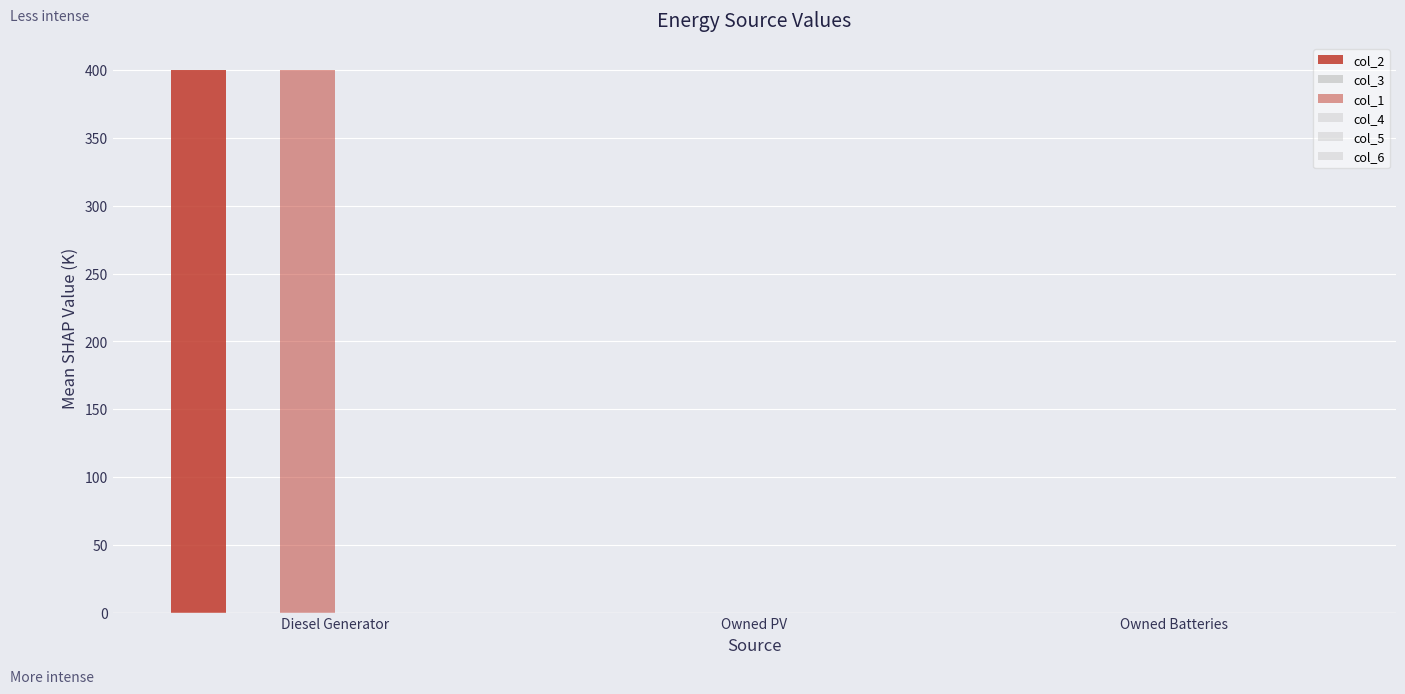

Reading left to right, what are all the values shown in this chart?

col_2: 400	0	0
col_3: 0	0	0
col_1: 400	0	0
col_4: 0	0	0
col_5: 0	0	0
col_6: 0	0	0